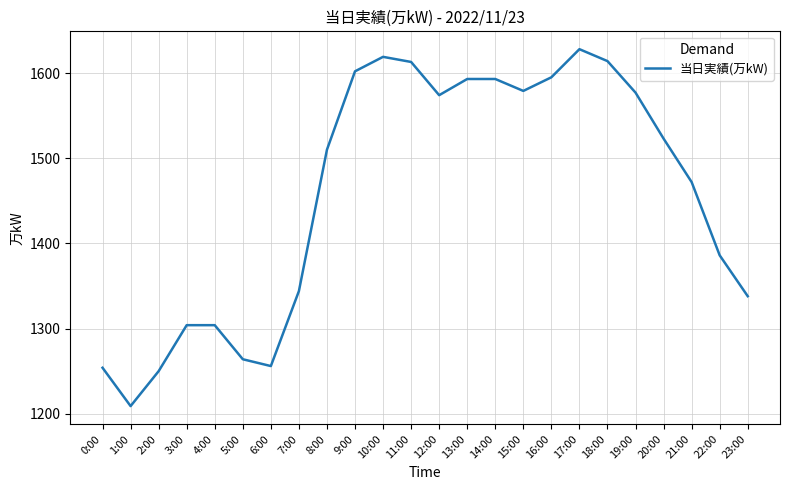

Is it true that the value at 10:00 is 1619?

True